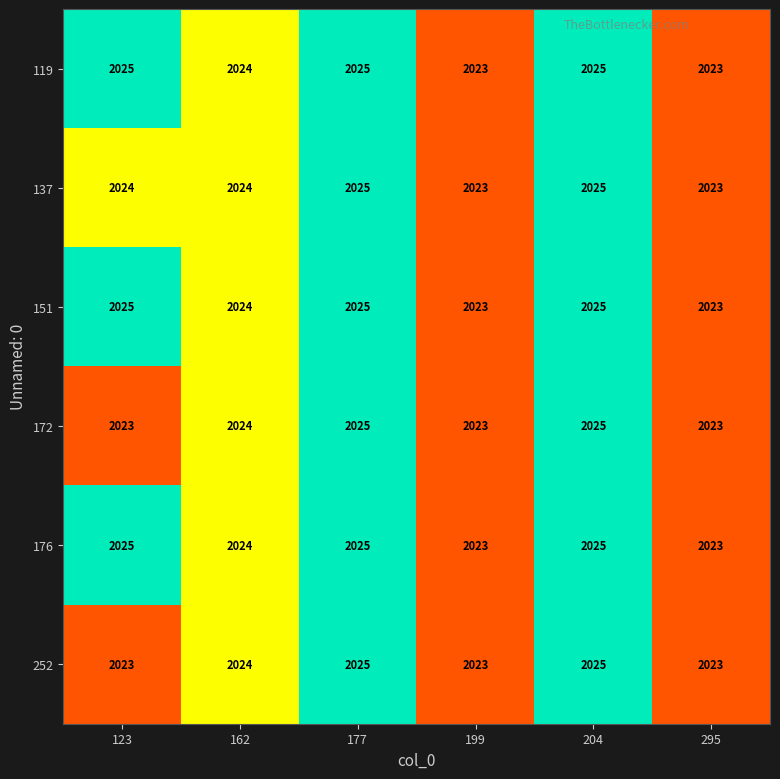

The 172 series shows 3066 at 204. True or false?

False